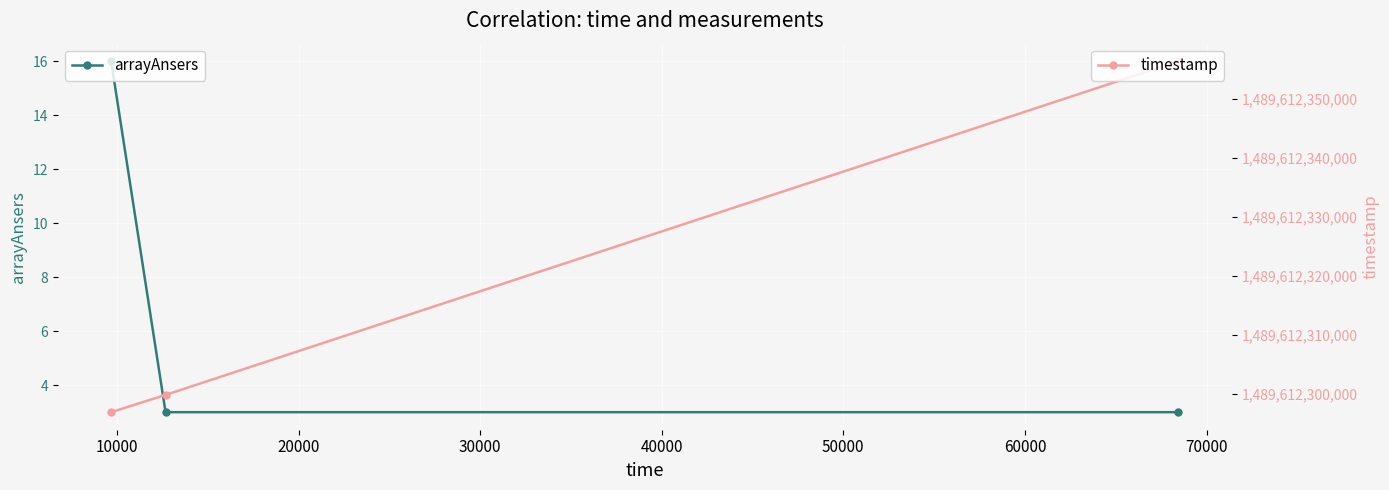

List the series in order of their overall mean, lowest first.

arrayAnsers, timestamp